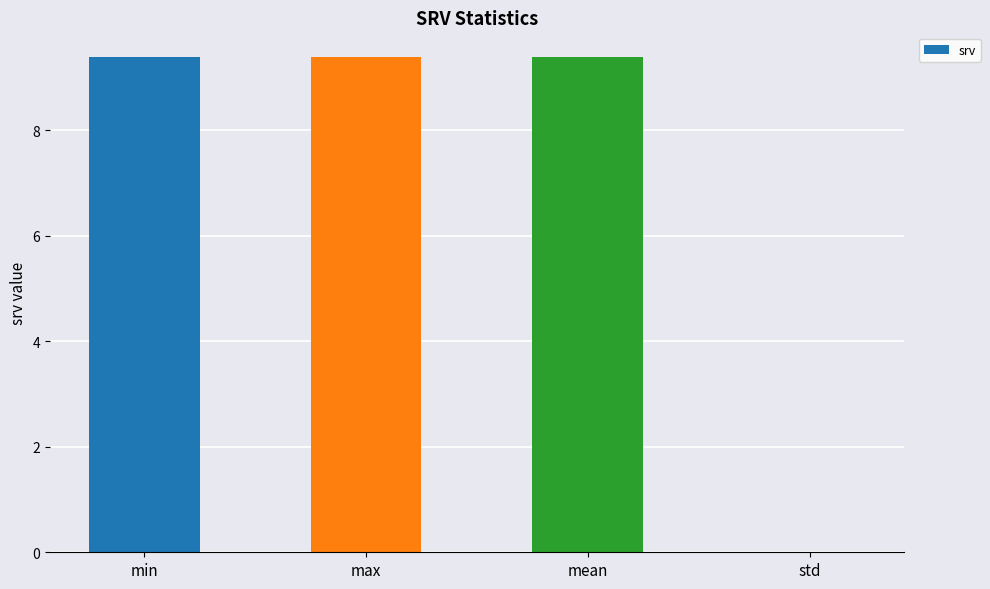

Does the chart contain stacked bars?

No